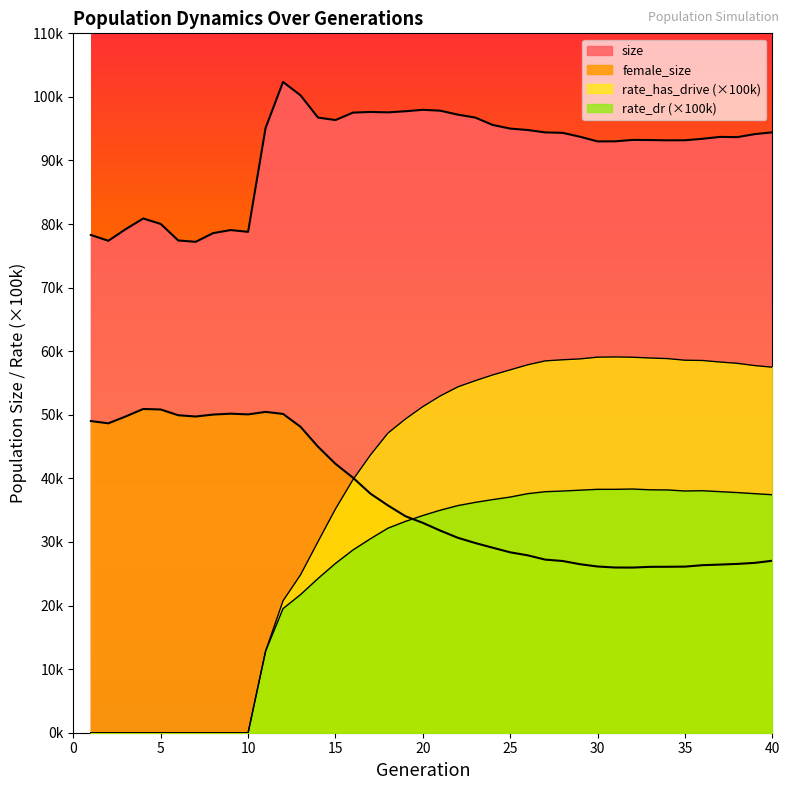

What is the maximum value shown in the chart?

102357.0